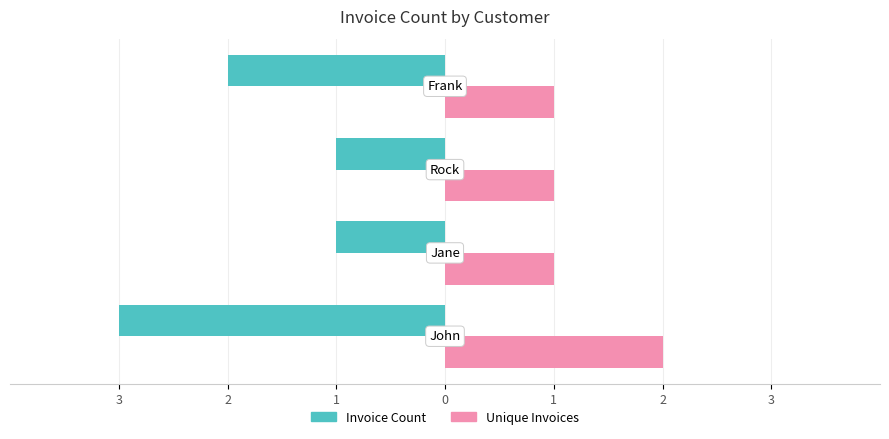

What are all the series names shown in the legend?

Invoice Count, Unique Invoices